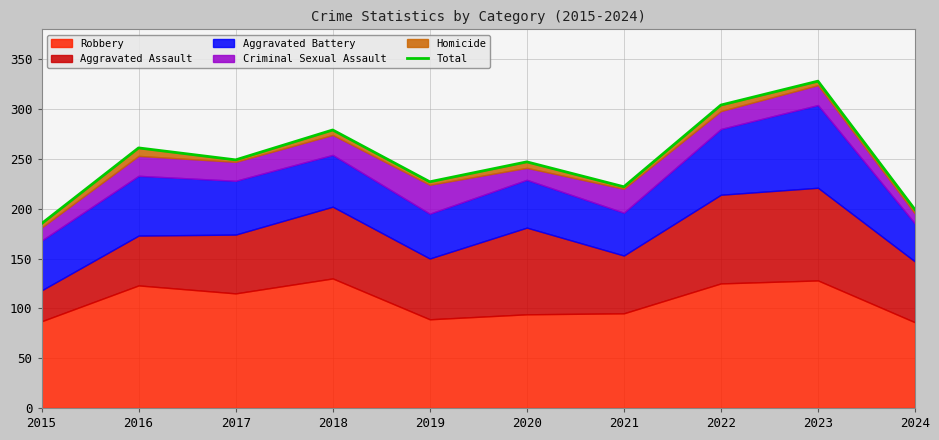

Which category has the highest value across all series?

2023